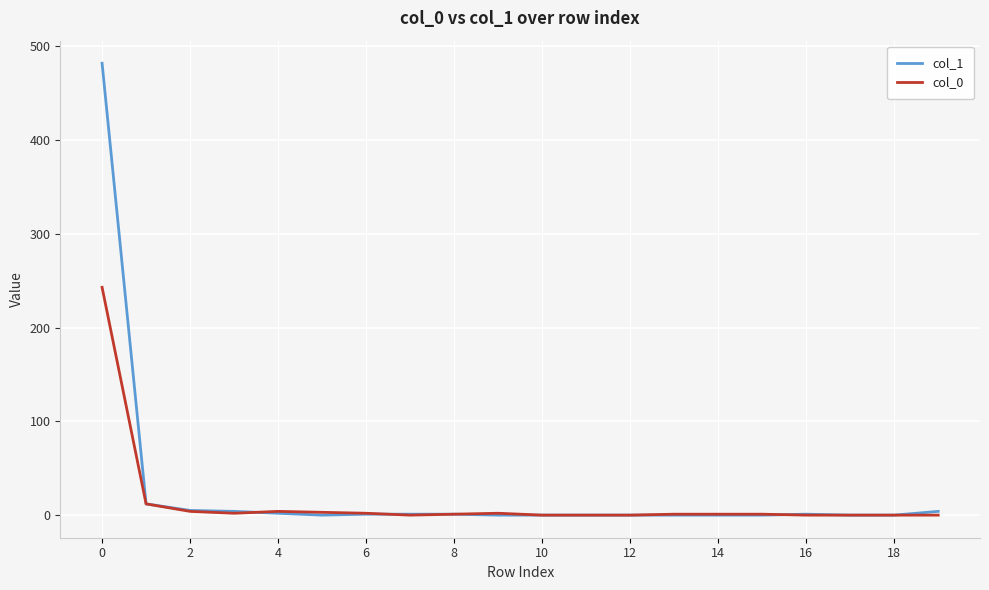

Which series has the largest range (max minus min)?

col_1